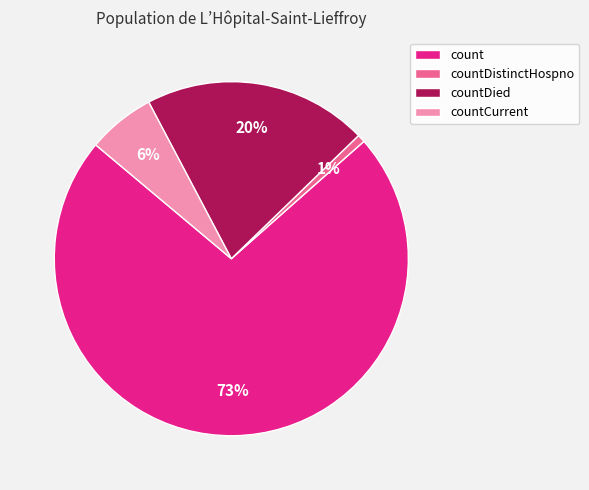

Which has a higher value, count or countDied?

count